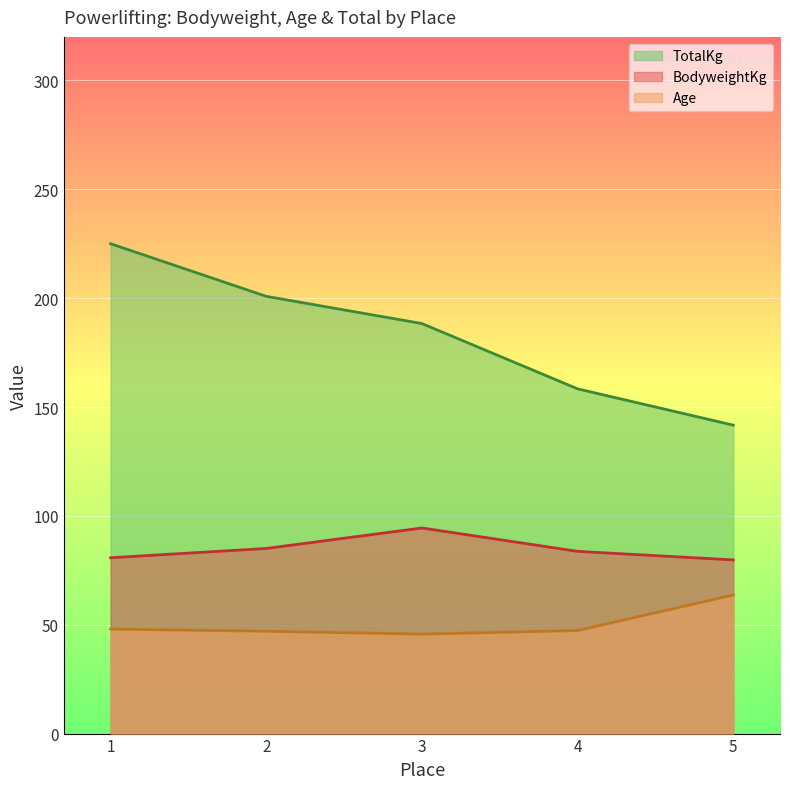

What is the total value across all series at 1?

353.8